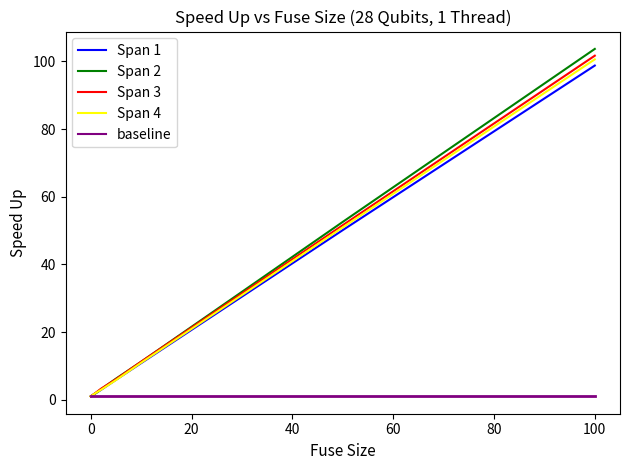

Which series has the largest range (max minus min)?

Span 2